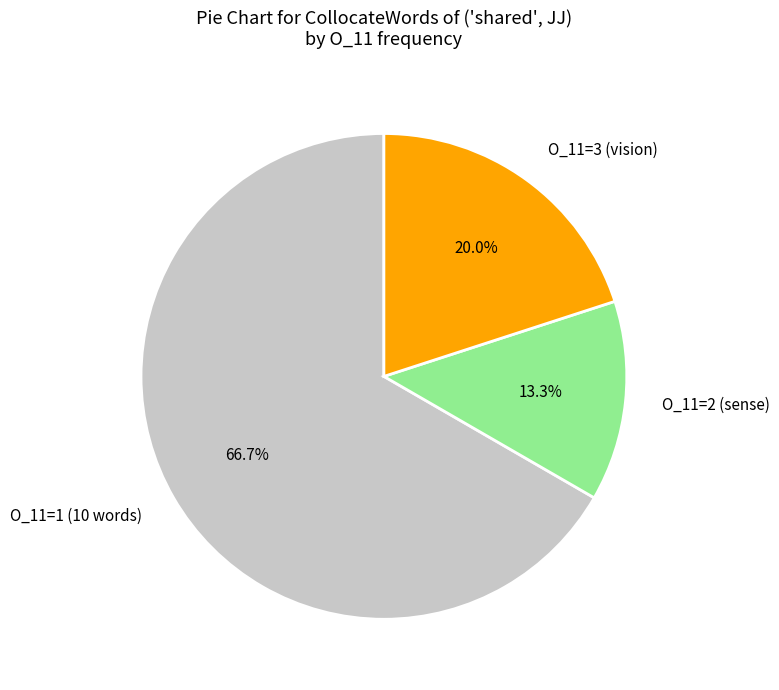

Count the number of slices in the pie.

3